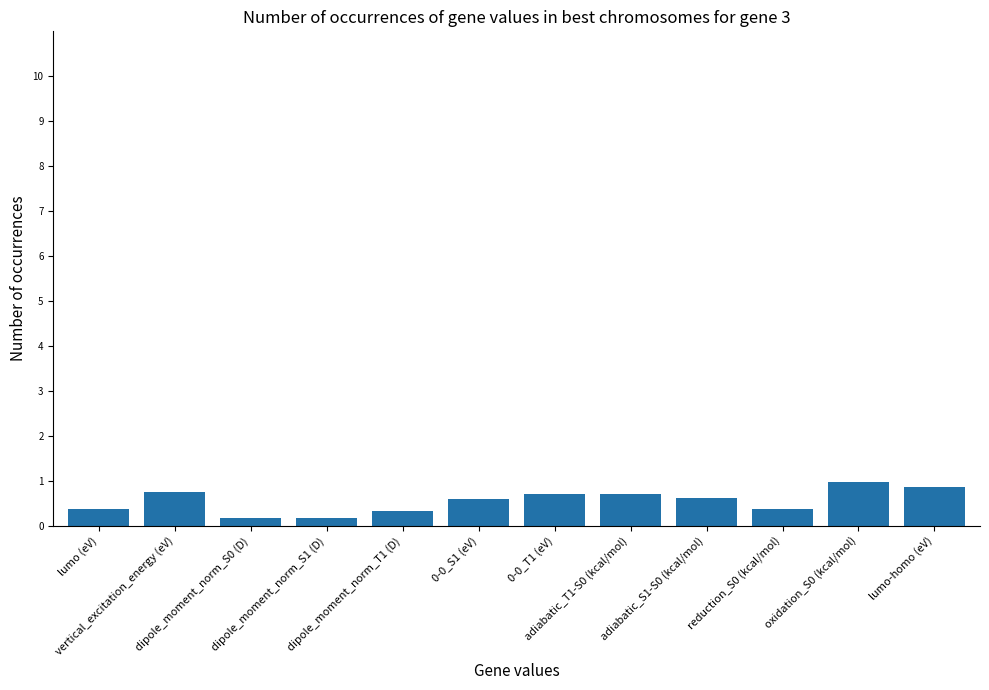

What is the maximum value shown in the chart?

1.0